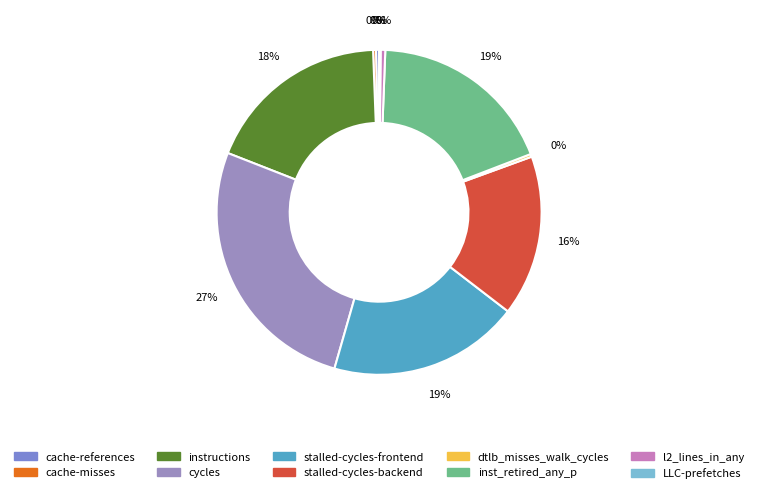

Between dtlb_misses_walk_cycles and l2_lines_in_any, which is larger?

l2_lines_in_any